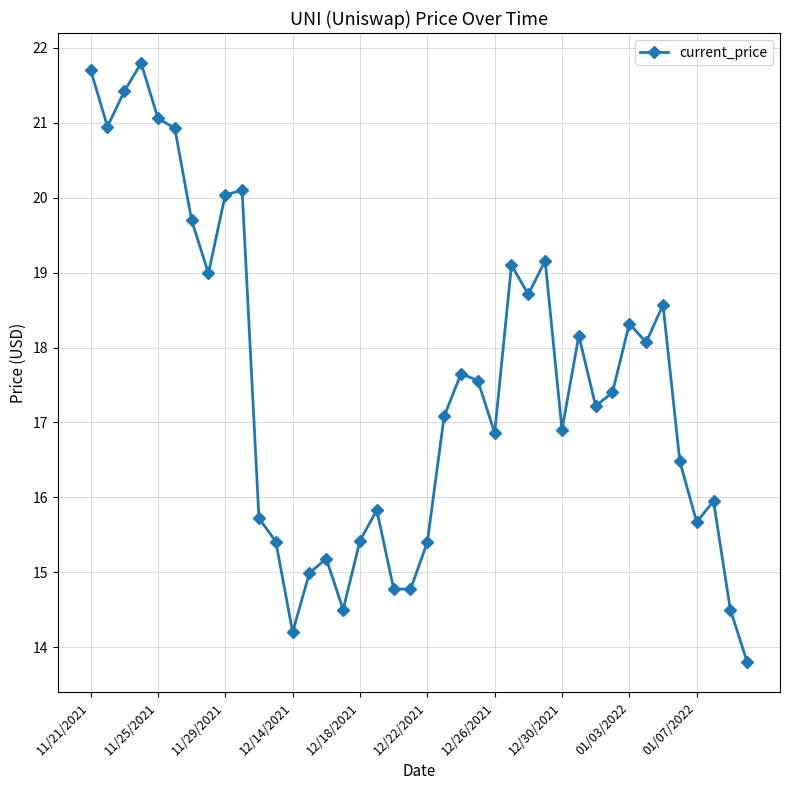

What is the difference between the maximum and minimum values?

8.0